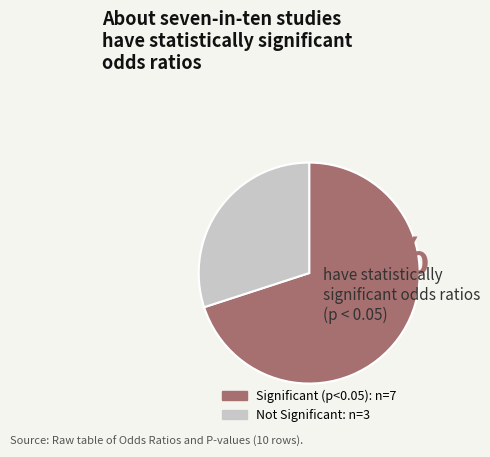

Does any single category account for the majority?

Yes